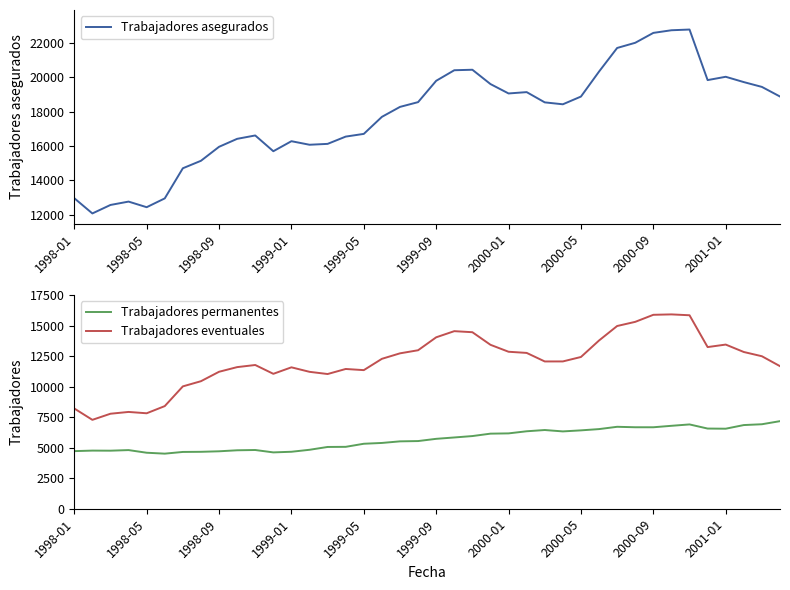

What are all the series names shown in the legend?

Trabajadores asegurados, Trabajadores permanentes, Trabajadores eventuales